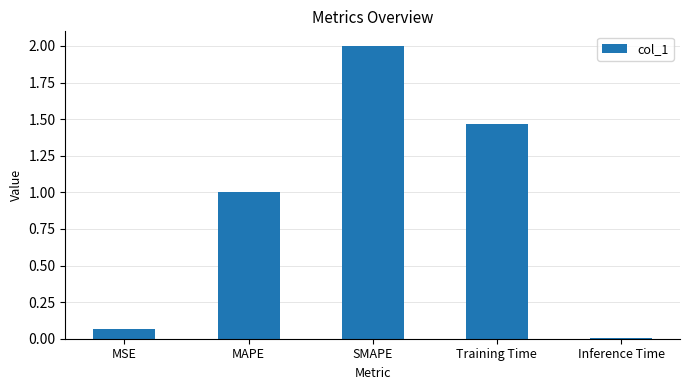

Is it true that the value at SMAPE is 1.3?

False